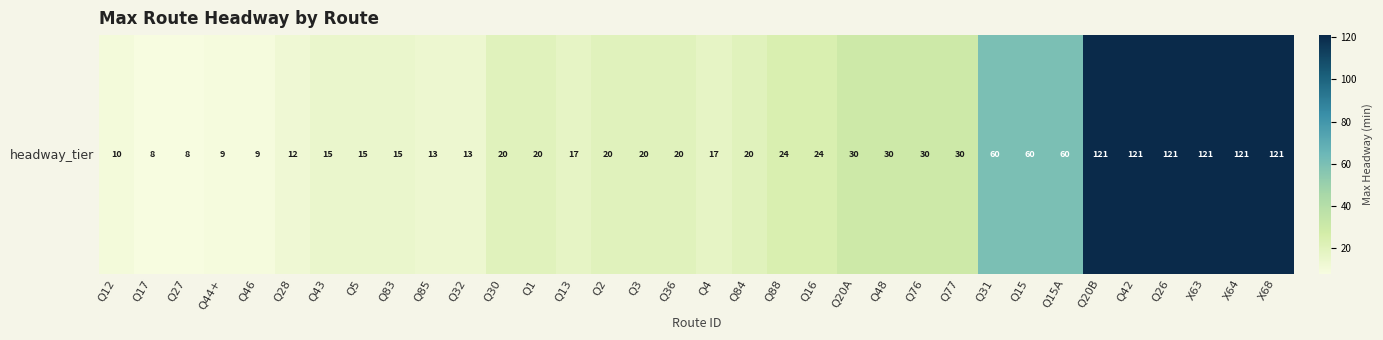

Reading left to right, what are all the values shown in this chart?

10.0	8.0	8.0	9.2	9.2	12.0	15.0	15.0	15.0	13.3	13.3	20.0	20.0	17.1	20.0	20.0	20.0	17.1	20.0	24.0	24.0	30.0	30.0	30.0	30.0	60.0	60.0	60.0	121.0	121.0	121.0	121.0	121.0	121.0